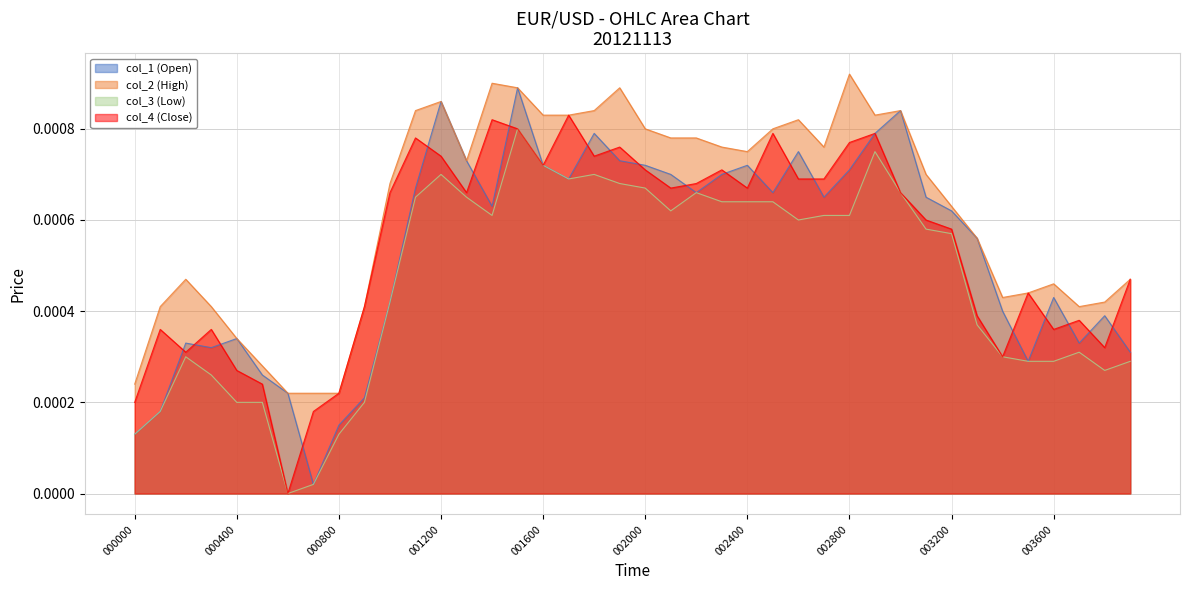

At how many categories does at least one series exceed 0?

40